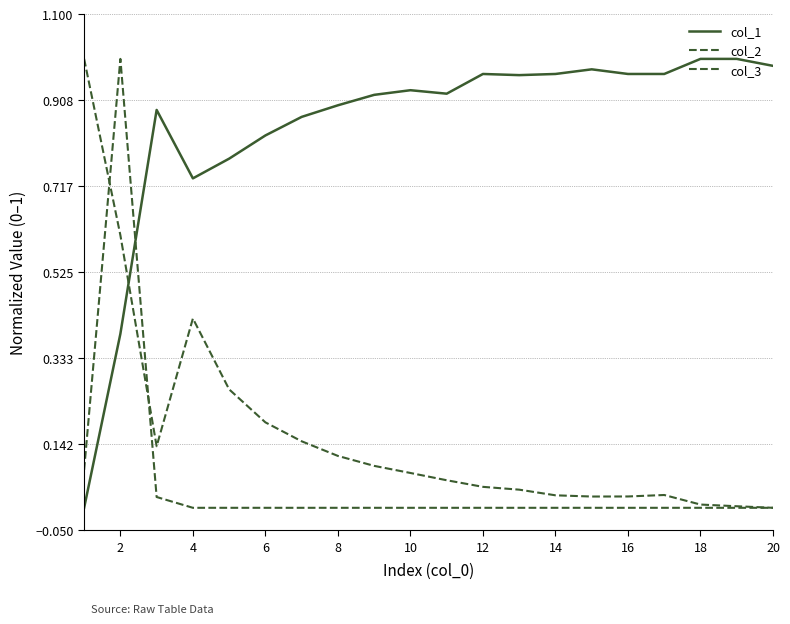

Count the number of data series in this chart.

3